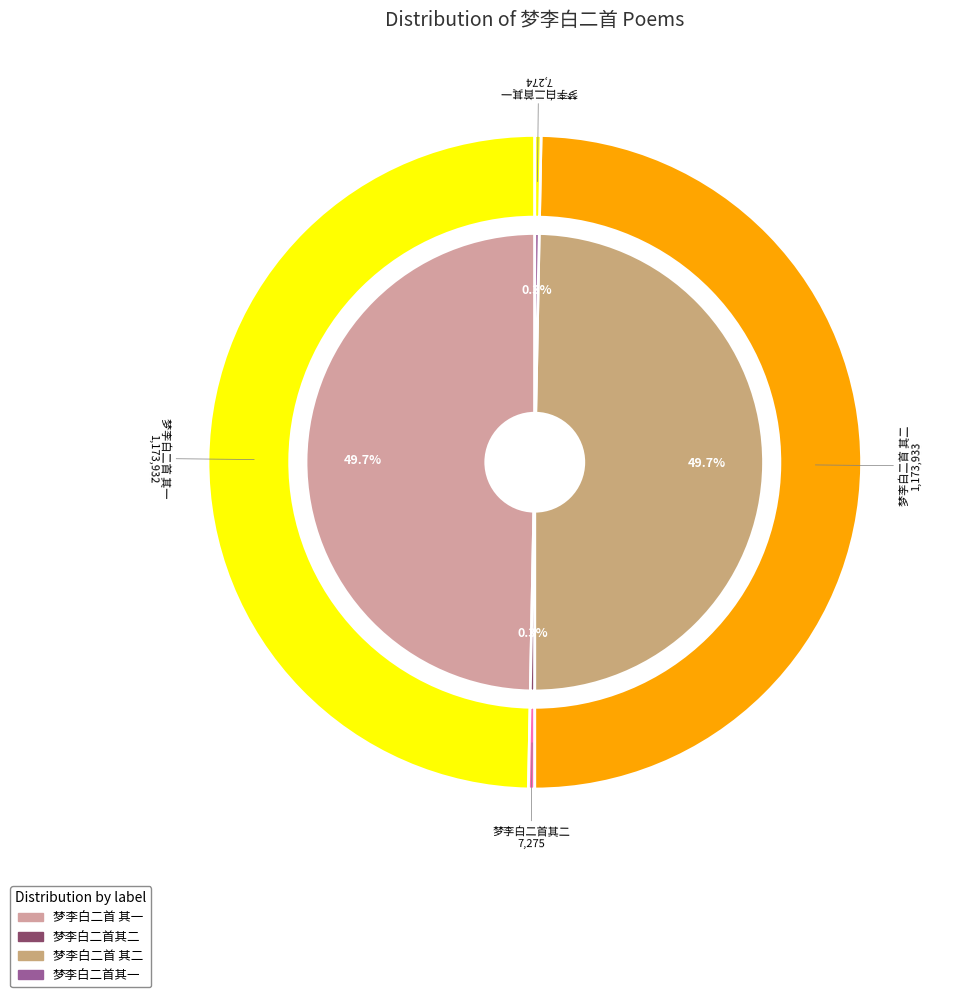

What is the smallest slice in the pie chart?

梦李白二首其一